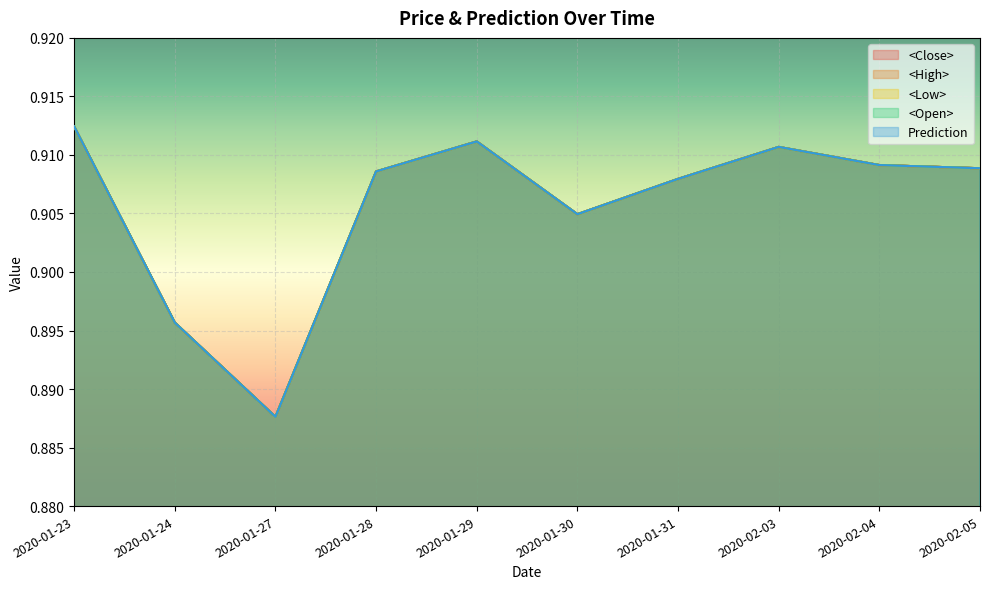

Which has a higher value, 2020-02-04 or 2020-01-24?

2020-02-04